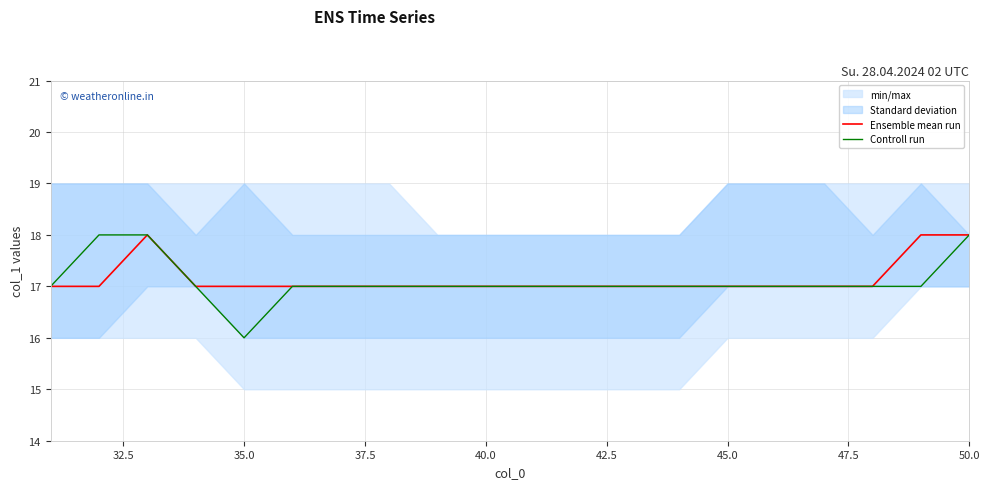

How many interior local valleys does the Controll run series have?

1